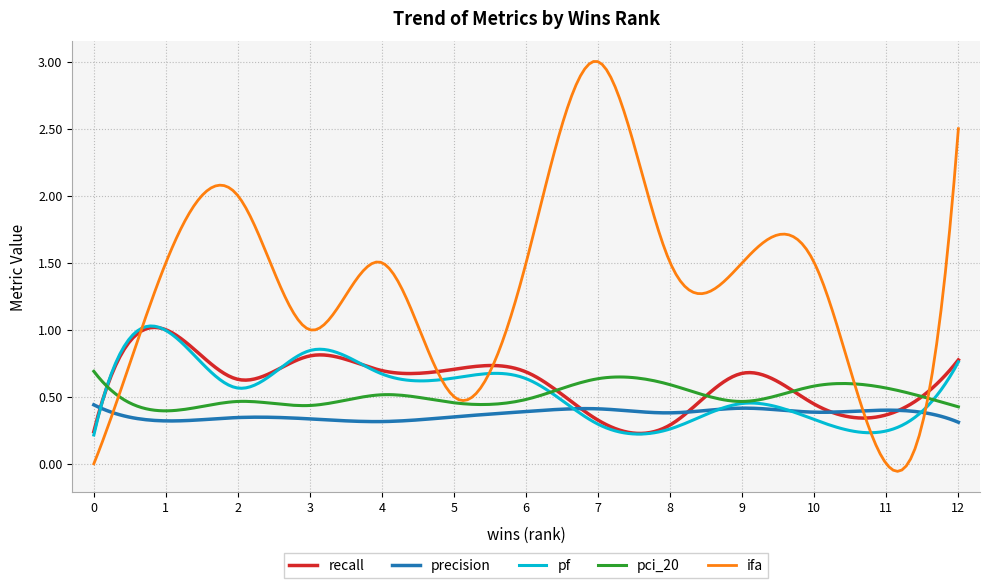

Which series has the largest range (max minus min)?

ifa